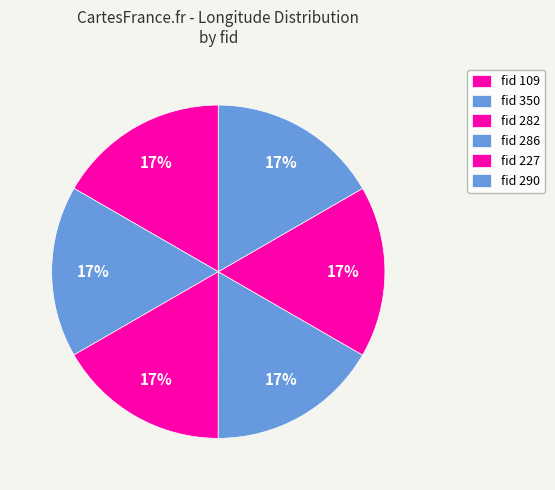

Count the number of slices in the pie.

6